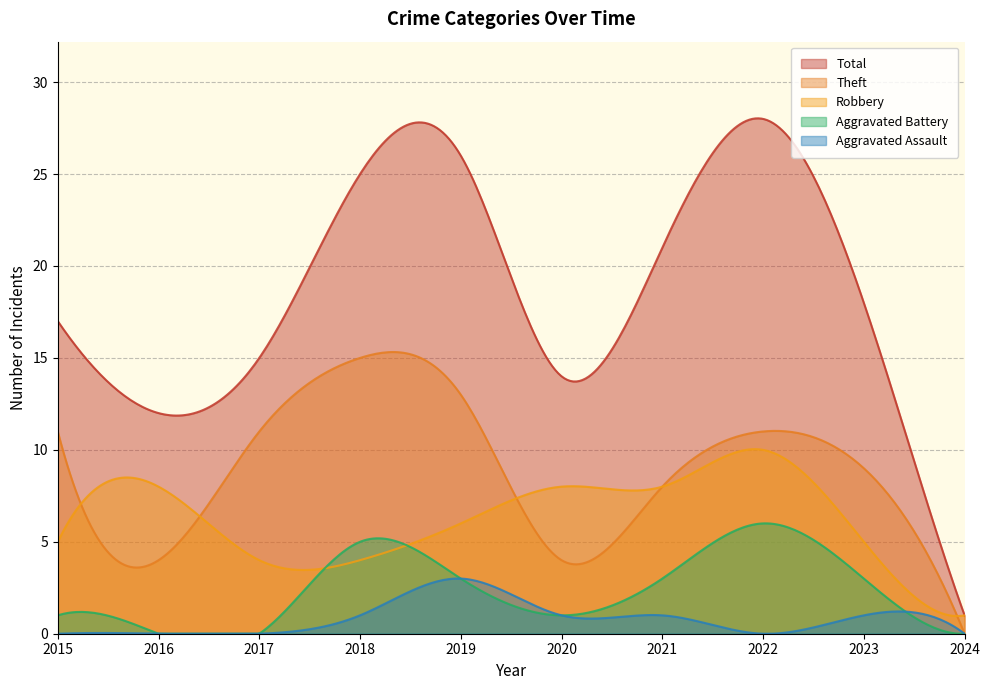

How many values in the Total series are below 18?

5